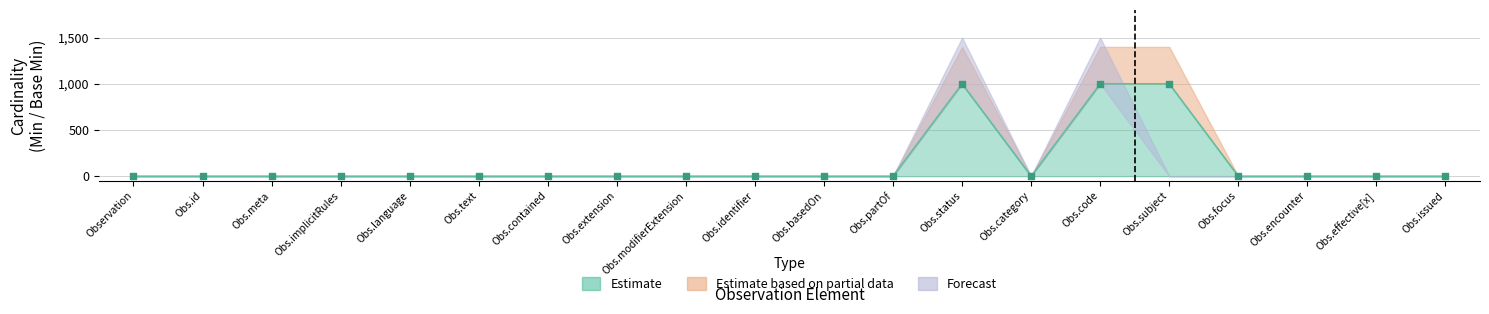

What are all the series names shown in the legend?

Estimate, Estimate based on partial data, Forecast